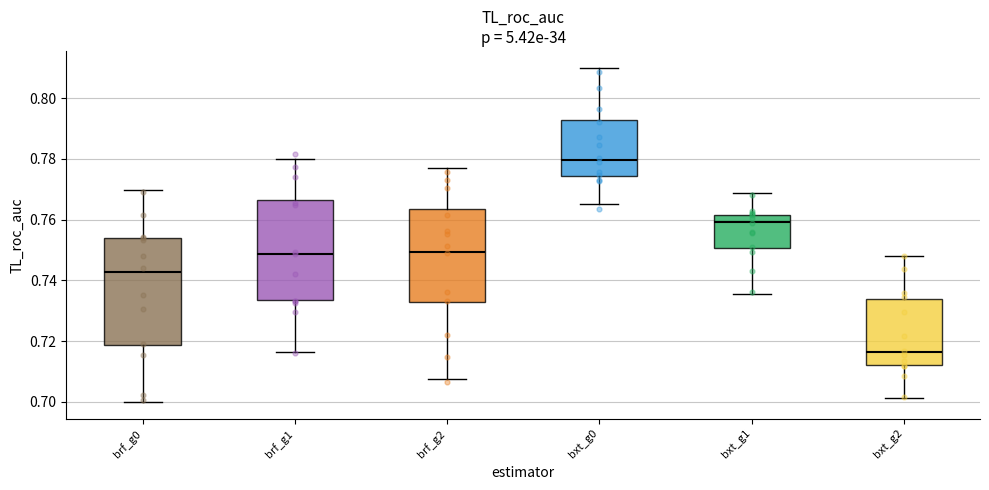

Reading left to right, transcribe this box plot: for each box, give where its median line is, the range the box spans, and where its two whiskers end, as read against the y-axis. The values are not printed on the chart, so give them approximately, as read against the axis.

brf_g0: median 0.742, box 0.718 to 0.754, whiskers 0.700 to 0.770
brf_g1: median 0.748, box 0.734 to 0.766, whiskers 0.716 to 0.780
brf_g2: median 0.750, box 0.732 to 0.764, whiskers 0.708 to 0.776
bxt_g0: median 0.780, box 0.774 to 0.792, whiskers 0.766 to 0.810
bxt_g1: median 0.760, box 0.750 to 0.762, whiskers 0.736 to 0.768
bxt_g2: median 0.716, box 0.712 to 0.734, whiskers 0.702 to 0.748